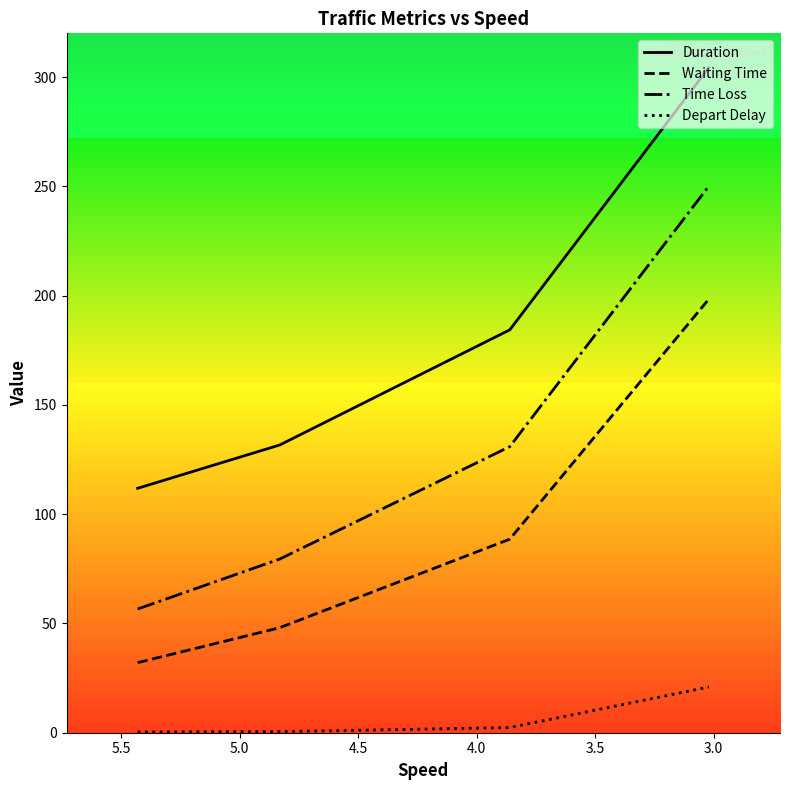

True or false: Waiting Time has more than 2 interior local peaks.

False